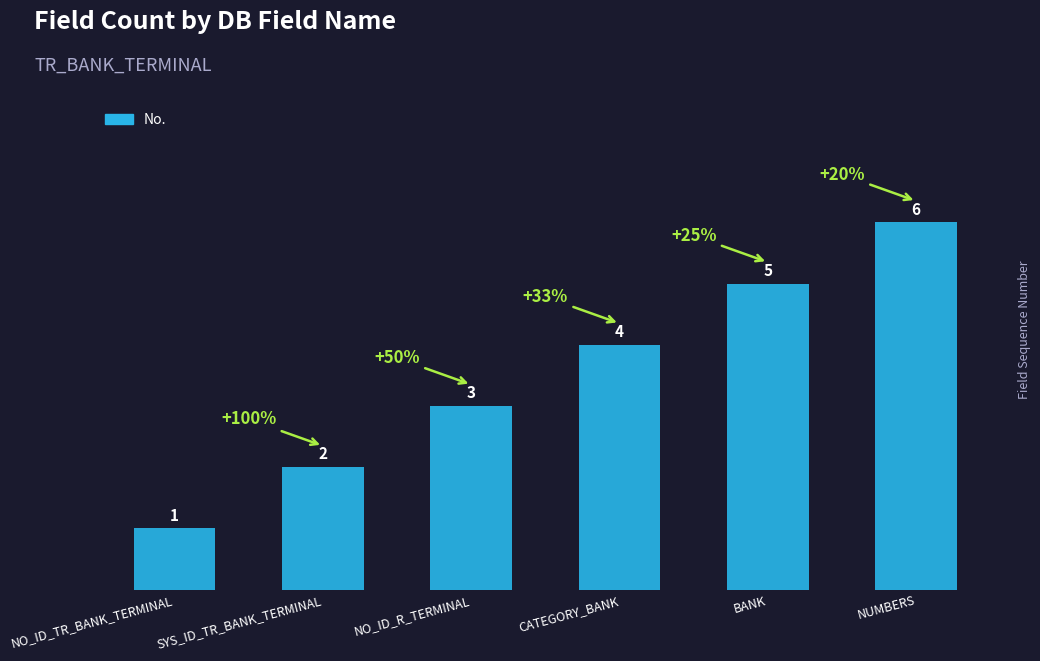

Approximately how many times larger is the value at NO_ID_R_TERMINAL compared to BANK?

0.6